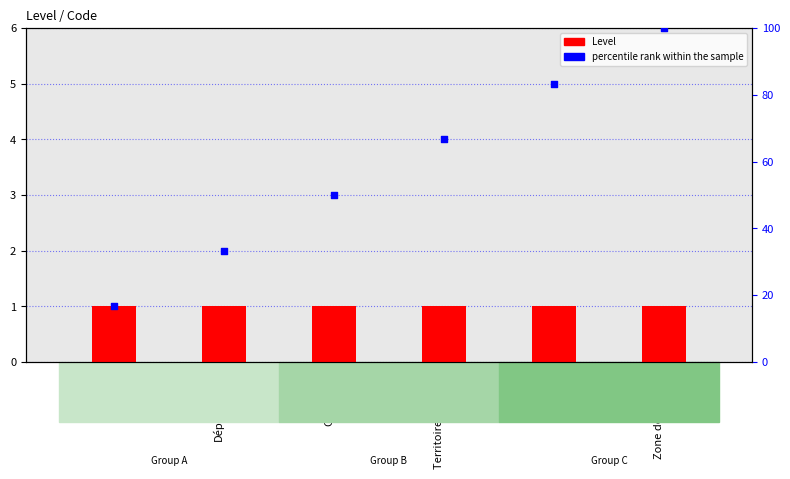

Which series has the widest spread of Y values?

percentile rank within the sample